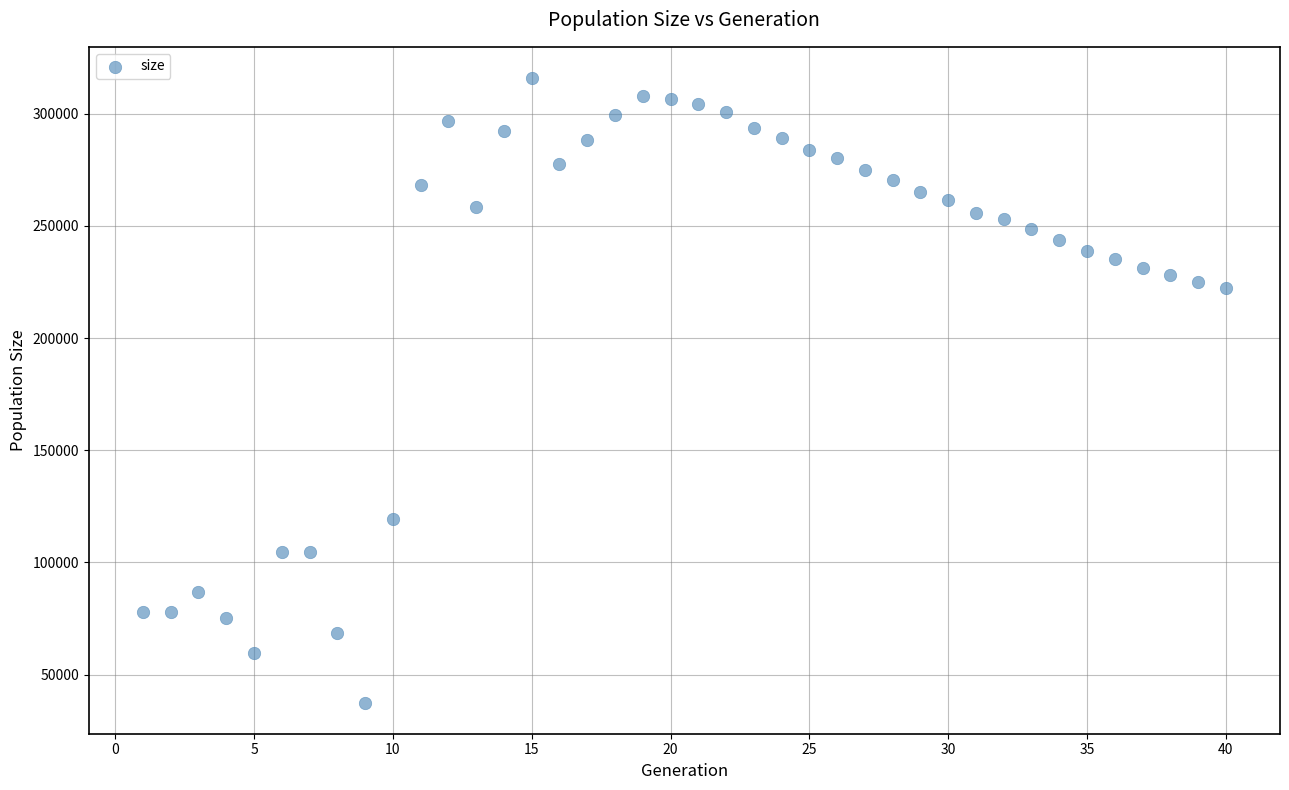

What is the range of Y values (max minus min)?

278341